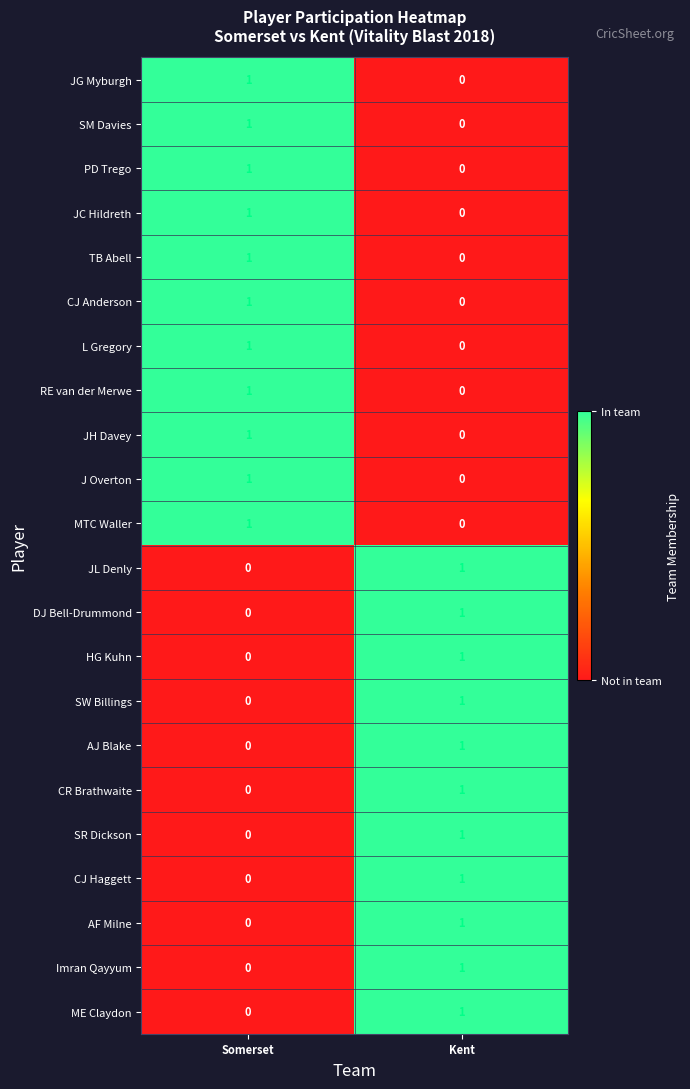

List the labels in order of MTC Waller value, smallest first.

Kent, Somerset